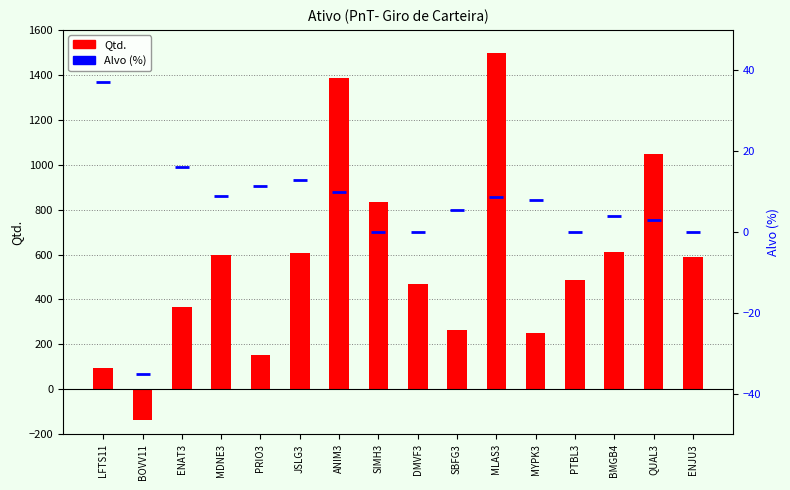

At which label does Alvo (%) first exceed 8?

LFTS11